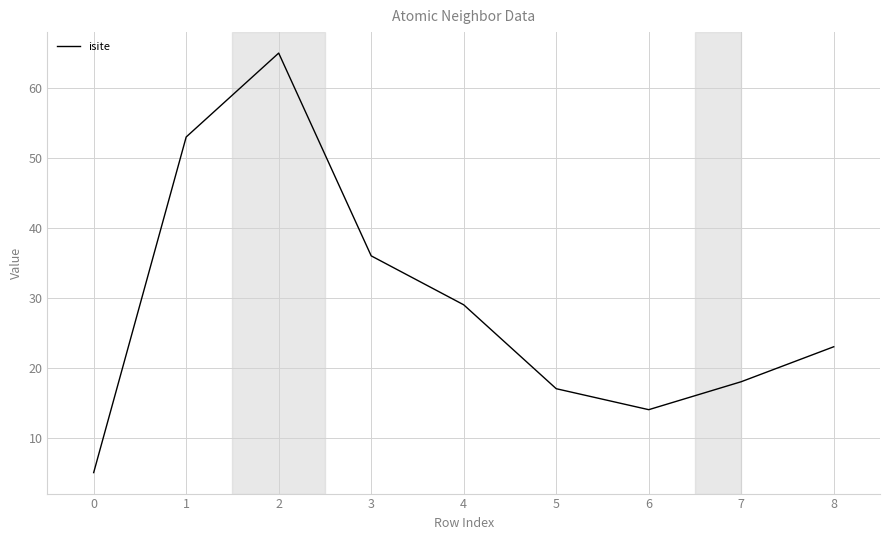

List the labels in order of value, largest first.

2, 1, 3, 4, 8, 7, 5, 6, 0